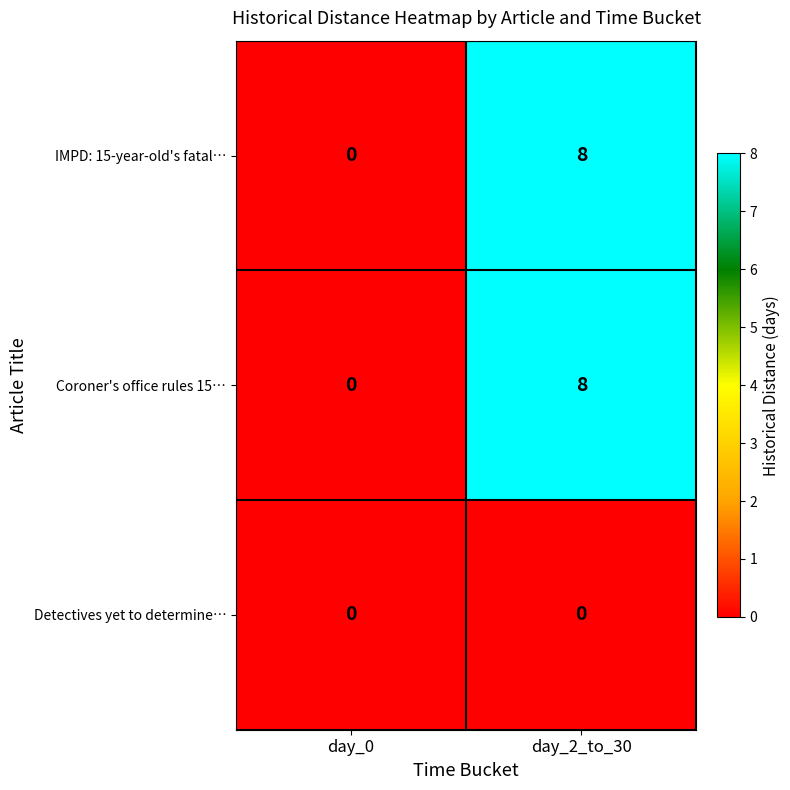

What is the maximum value shown in the chart?

8